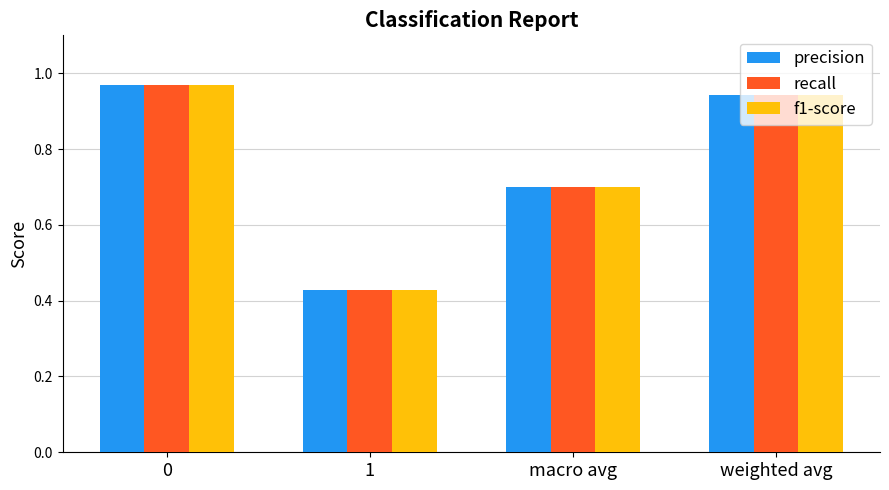

Is the value of precision at weighted avg greater than the value of f1-score at 0?

No